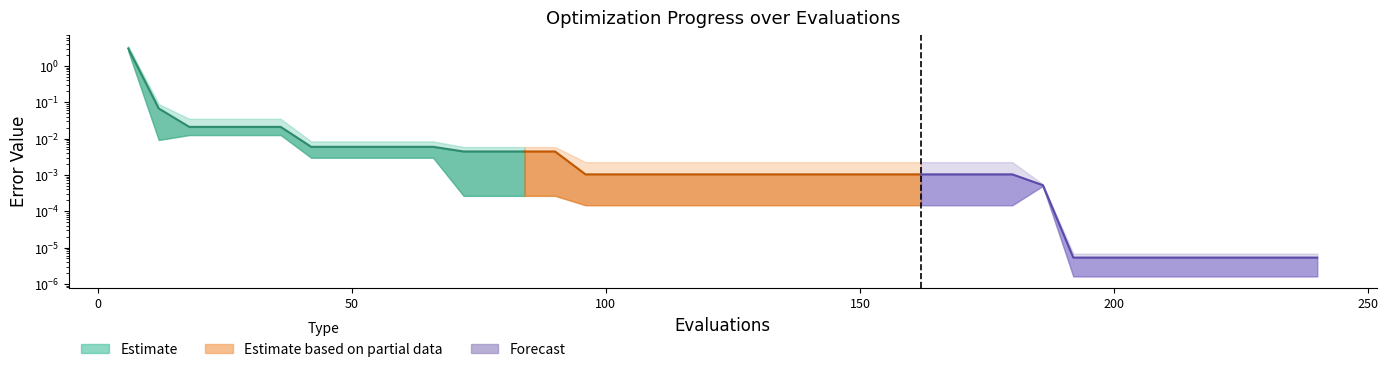

How many data points does each series have?

14